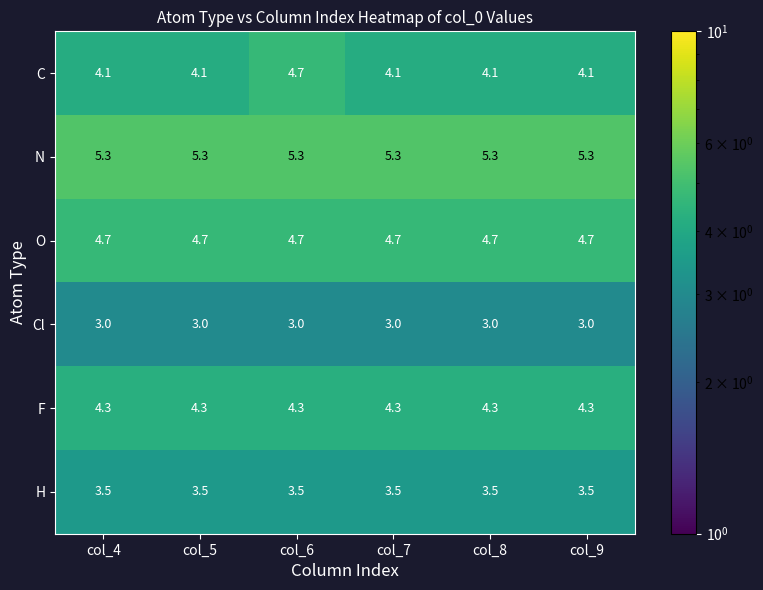

What is the maximum value shown in the chart?

5.3